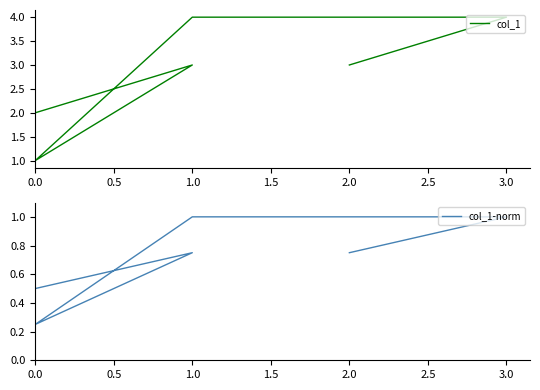

Which series has the largest total across all categories?

col_1